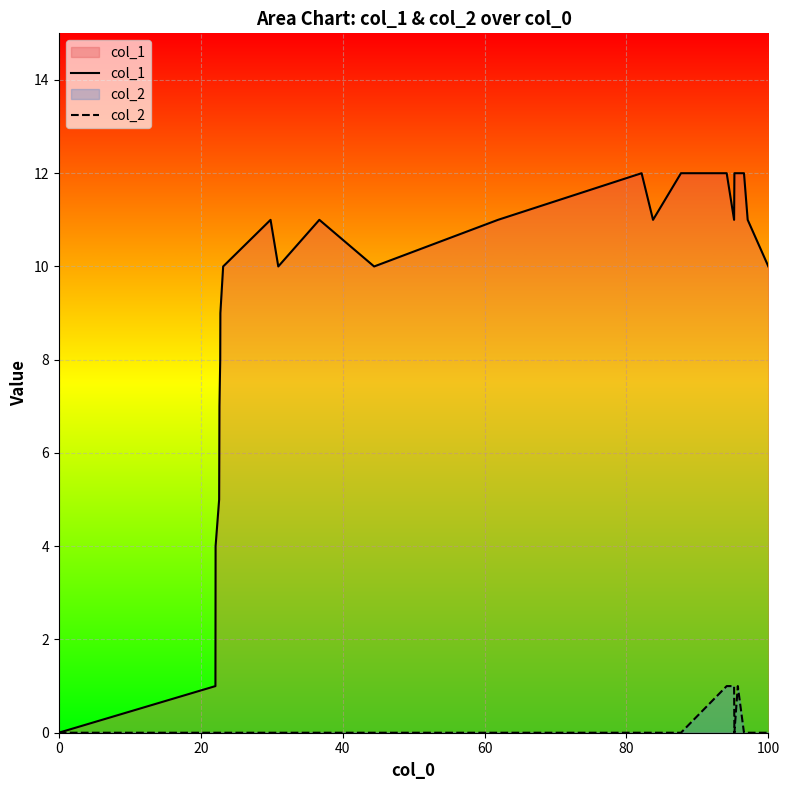

True or false: col_1 and col_2 intersect in this chart.

False